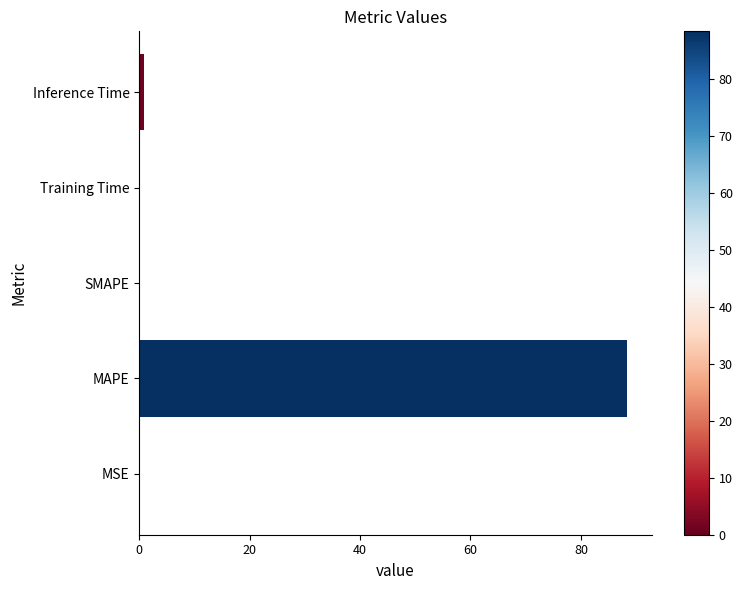

True or false: the data shows 51.1 at SMAPE.

False